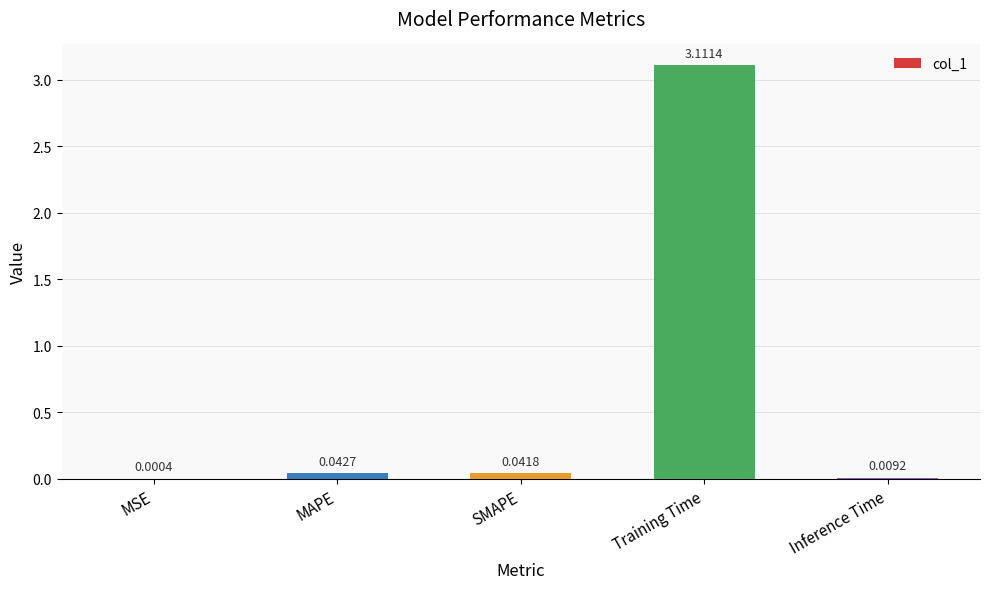

What is the sum of all values?

3.2